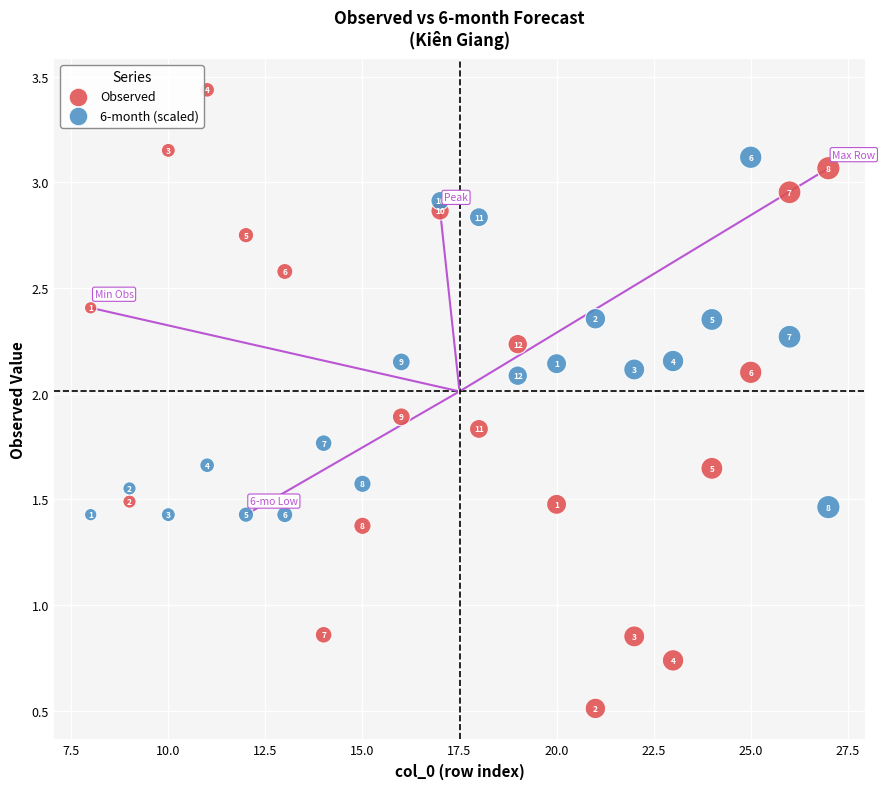

What are all the series names shown in the legend?

Observed, 6-month (scaled)